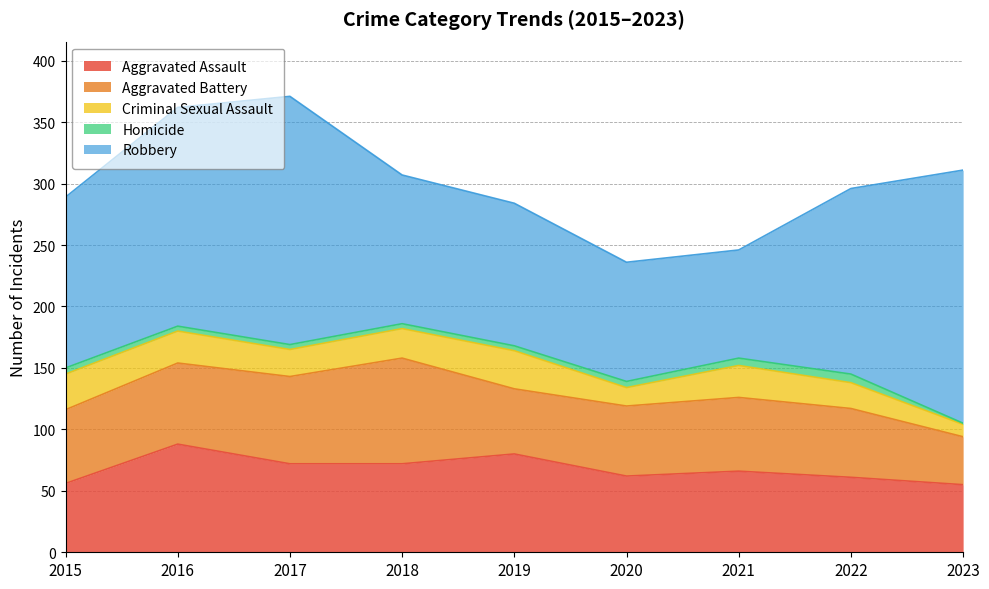

How many data points in Aggravated Battery are above 60?

3